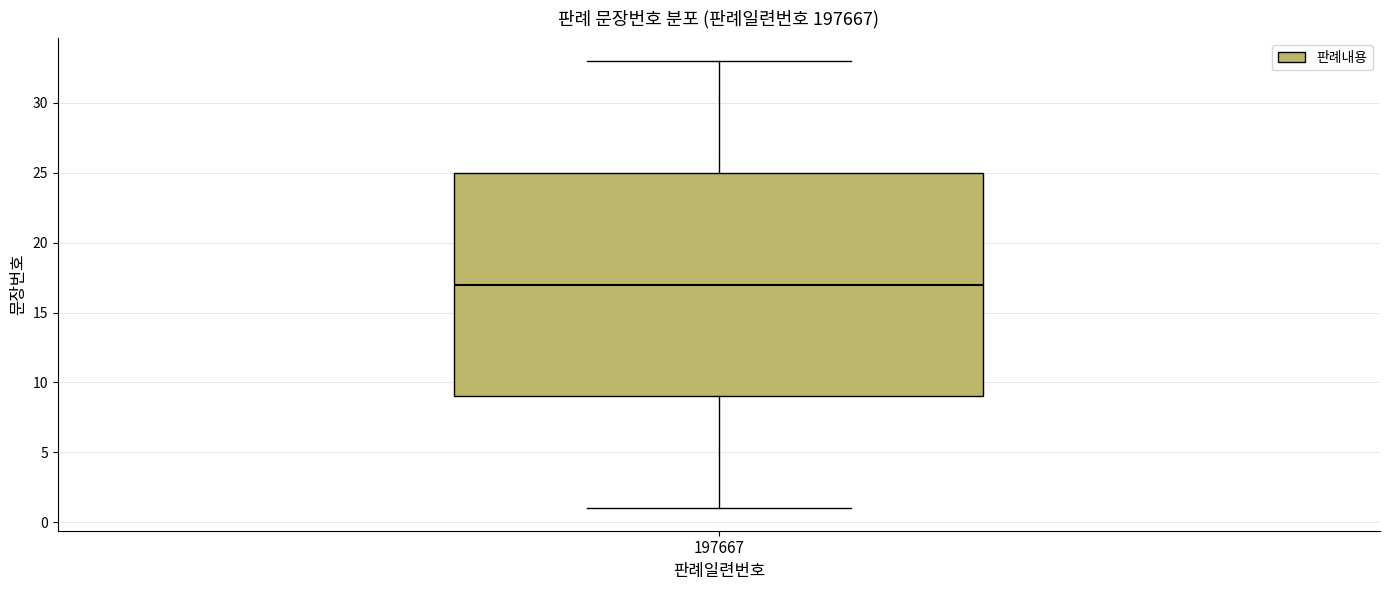

Transcribe this box plot: give where the median line is, the range the box spans, and where the two whiskers end, as read against the y-axis. The values are not printed on the chart, so give them approximately, as read against the axis.

median 17, box 9 to 25, whiskers 1 to 33